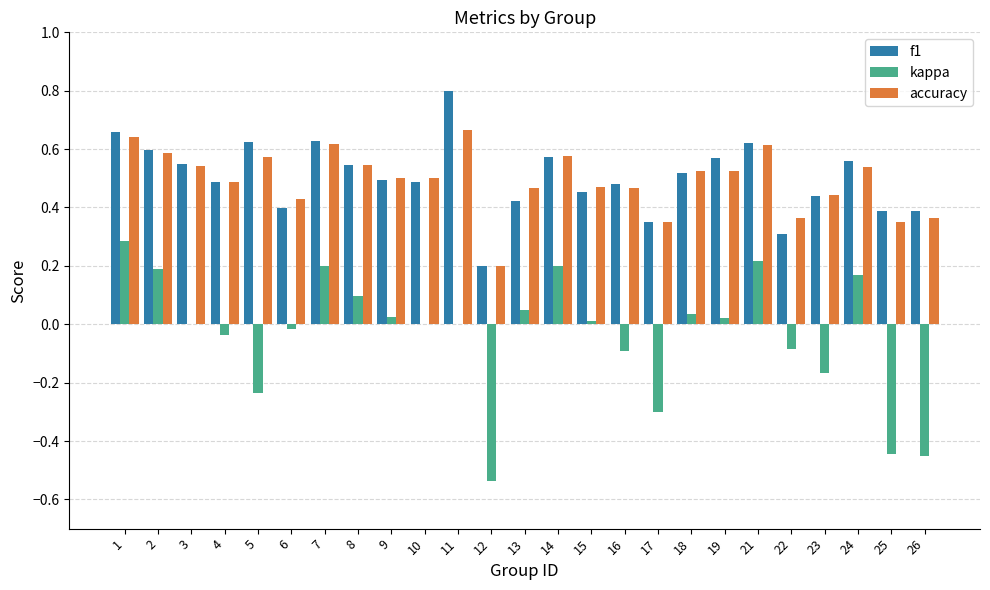

What is the sum of the accuracy values at 2 and 5?

1.2